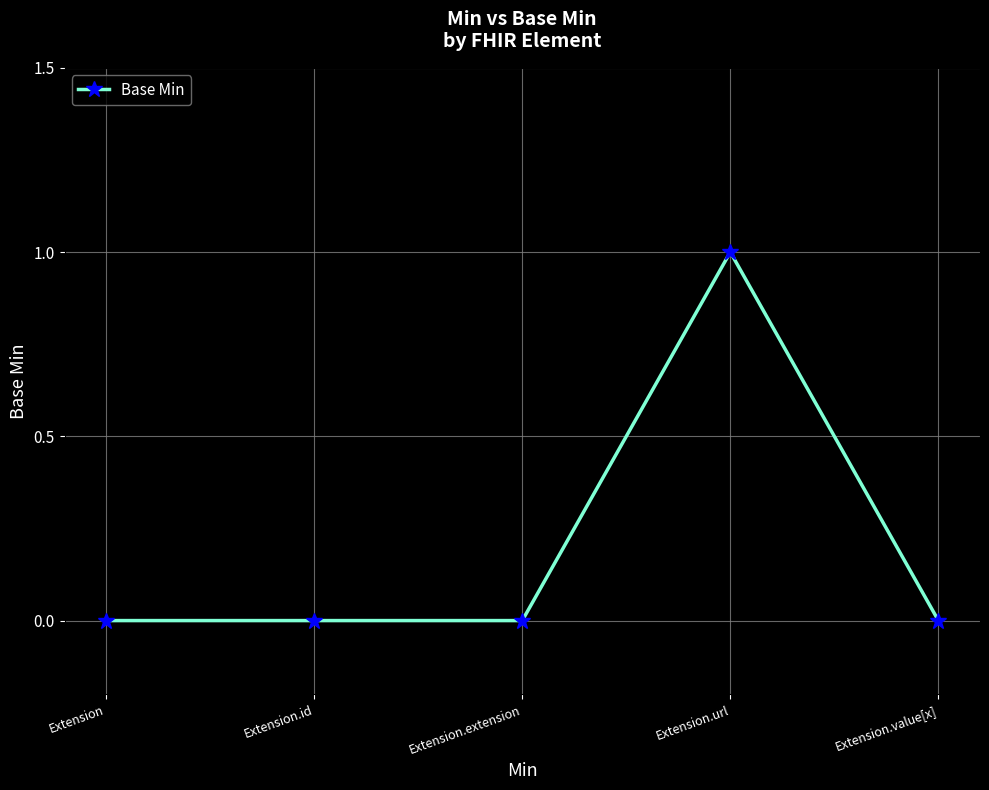

What is the sum of all values?

1